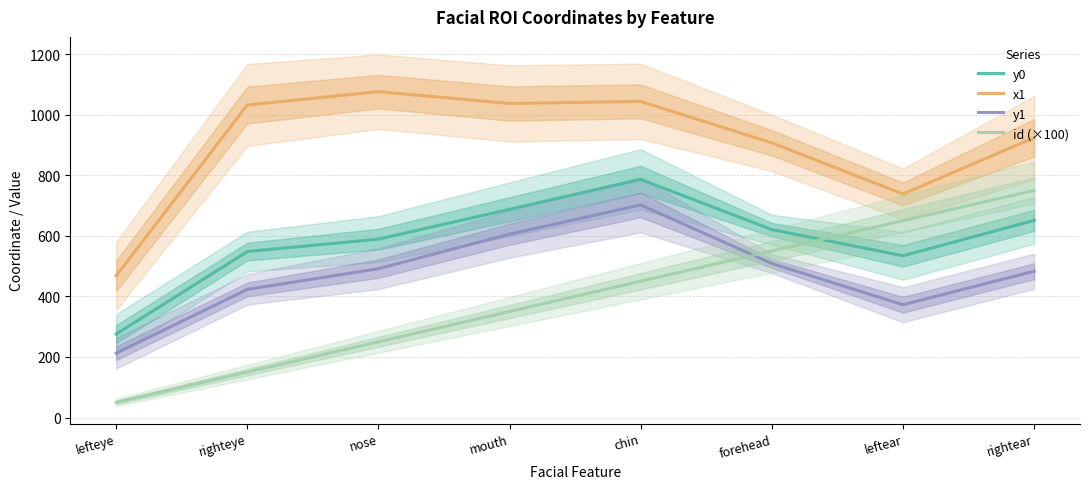

What is the smallest value displayed?

50.0